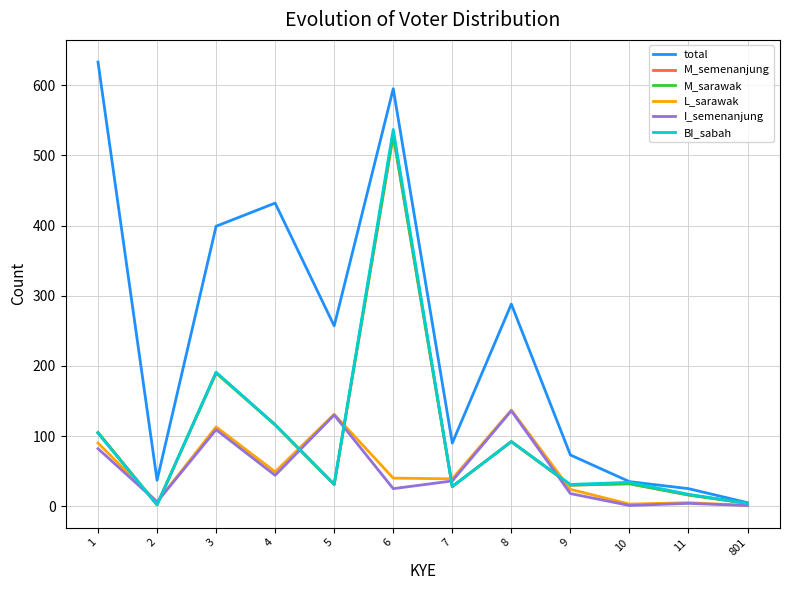

Is the value of BI_sabah at 2 greater than the value of M_semenanjung at 3?

No